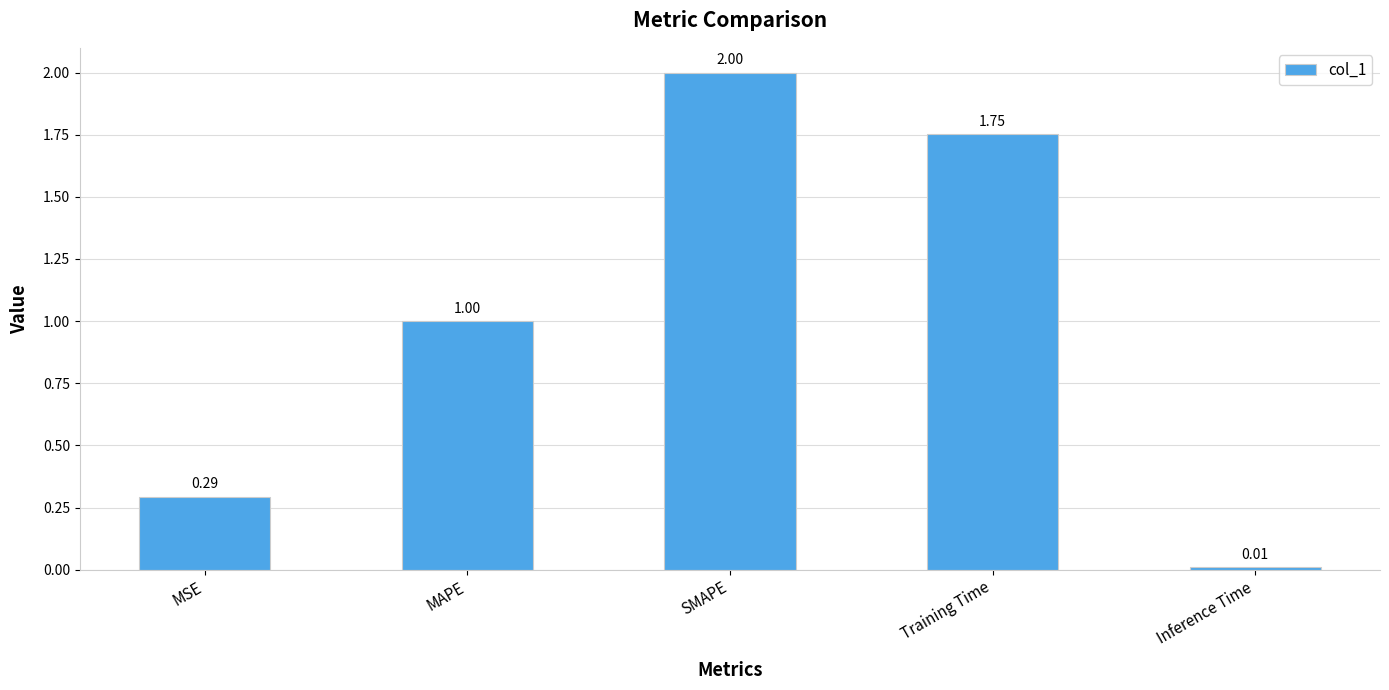

How many categories are shown in the chart?

5